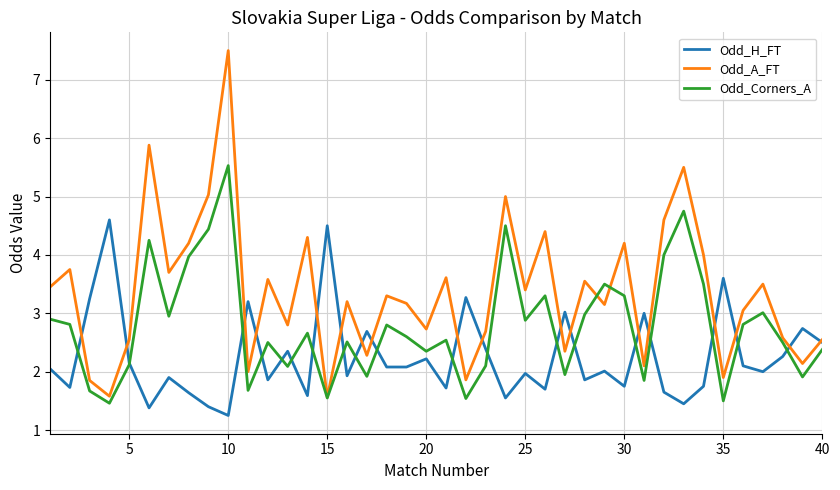

Which series has the largest total across all categories?

Odd_A_FT